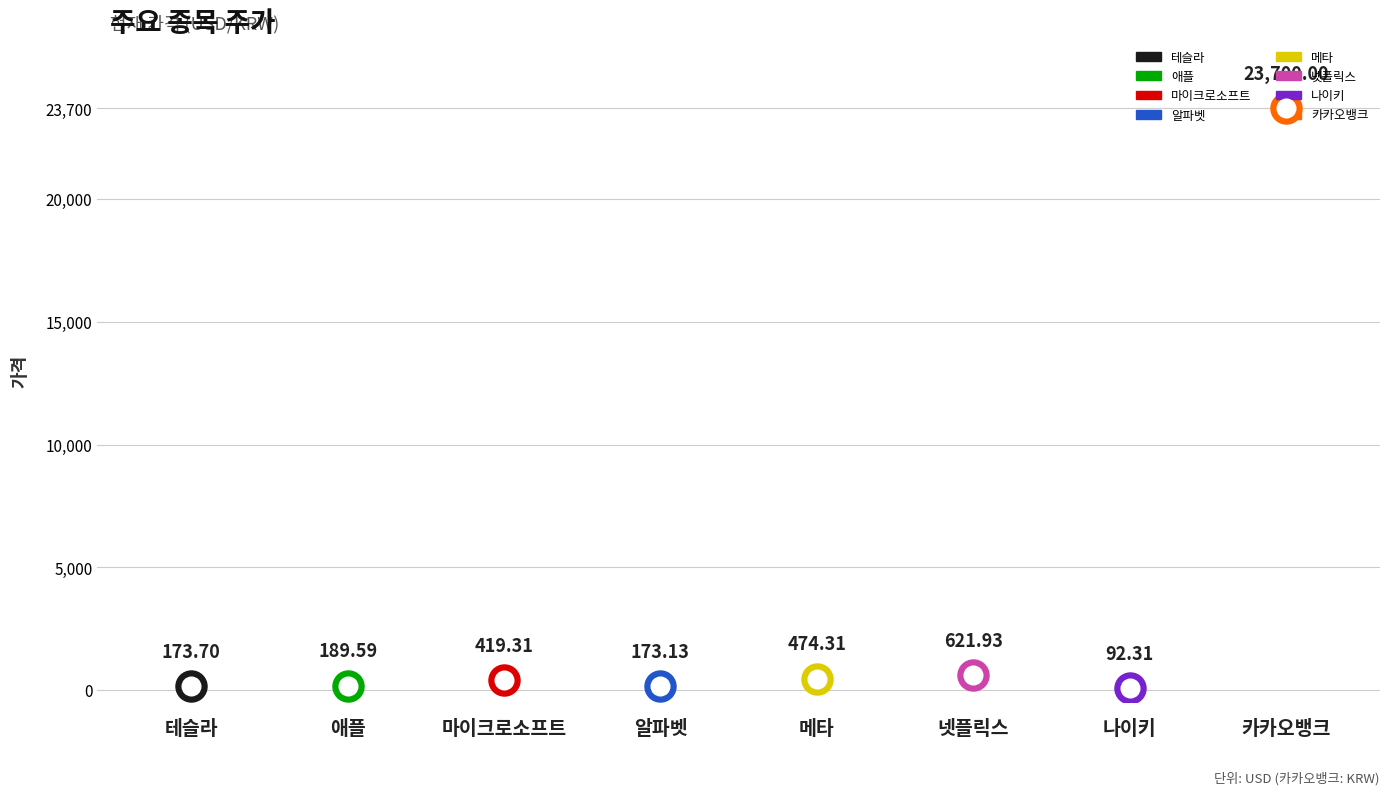

What is the change in value from 마이크로소프트 to 메타?

+55.0